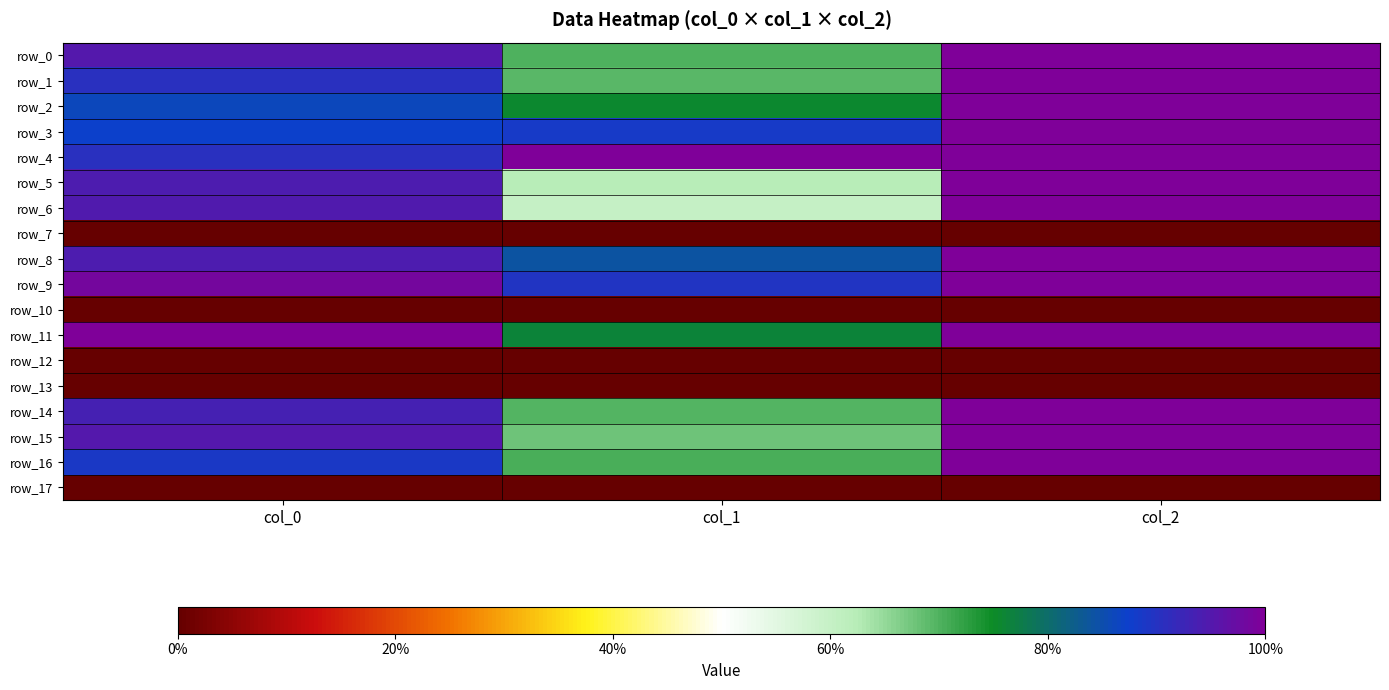

Rank the categories by row_13 value from highest to lowest.

col_0, col_1, col_2